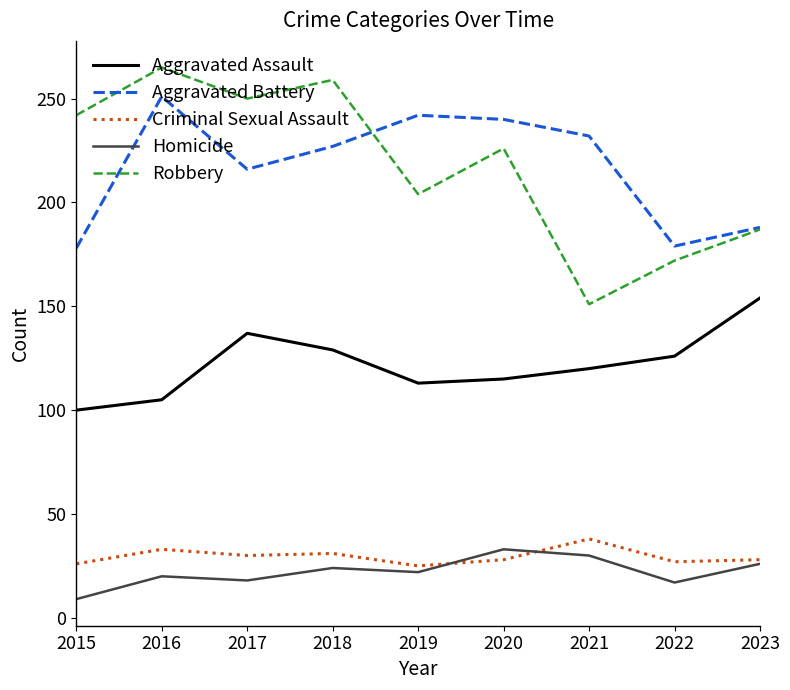

What is the minimum value for Aggravated Assault?

100